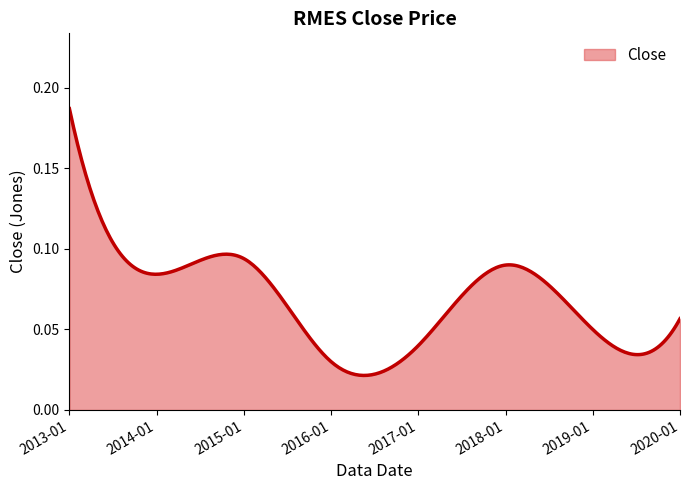

How many lines are shown in the chart?

1